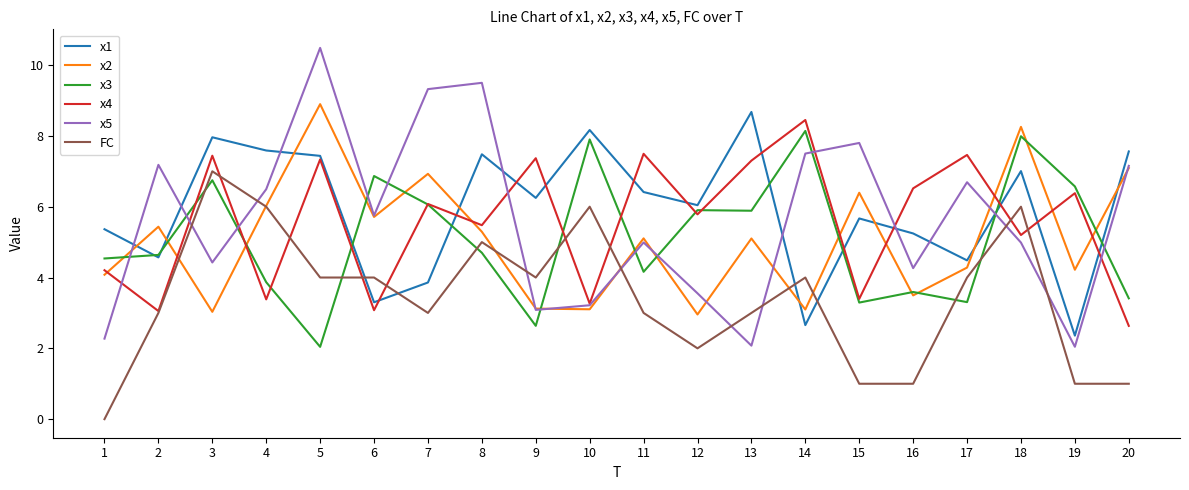

What are all the series names shown in the legend?

x1, x2, x3, x4, x5, FC